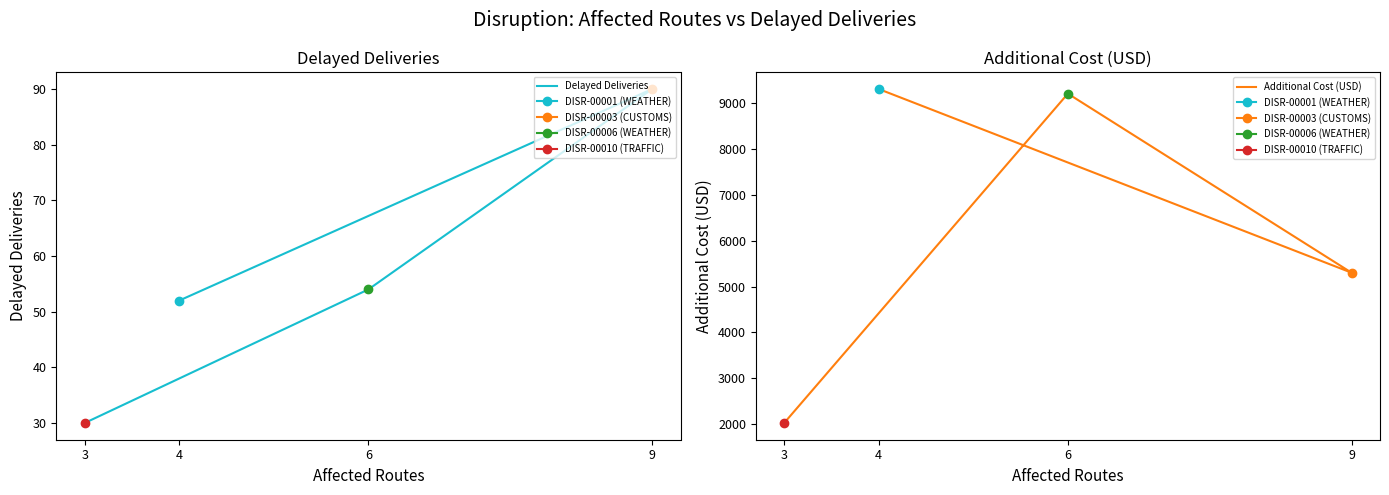

True or false: Delayed Deliveries has a value of 71.3 at 6.

False